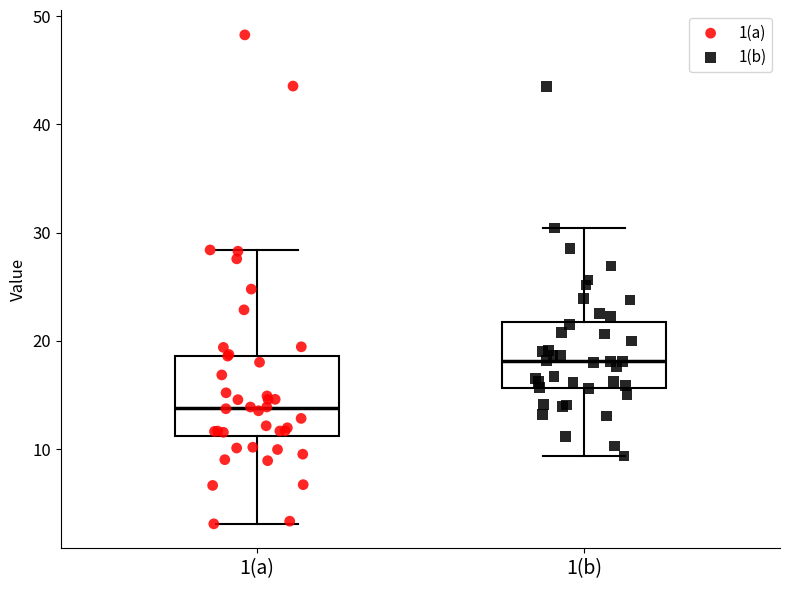

Which box is the tallest, from its lower edge to its upper edge?

1(a)